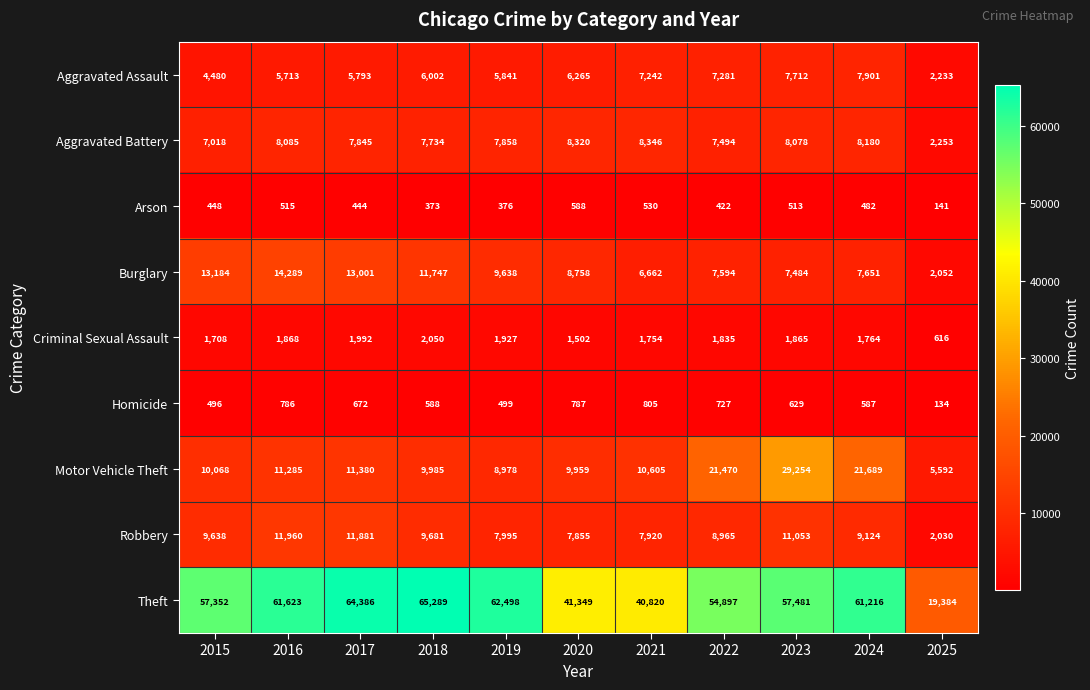

What value does the Aggravated Battery series have at 2018, to the nearest 100?

7700